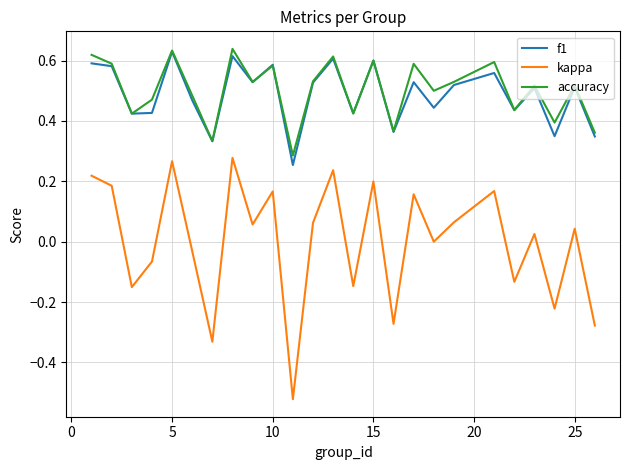

Which series has the largest range (max minus min)?

kappa